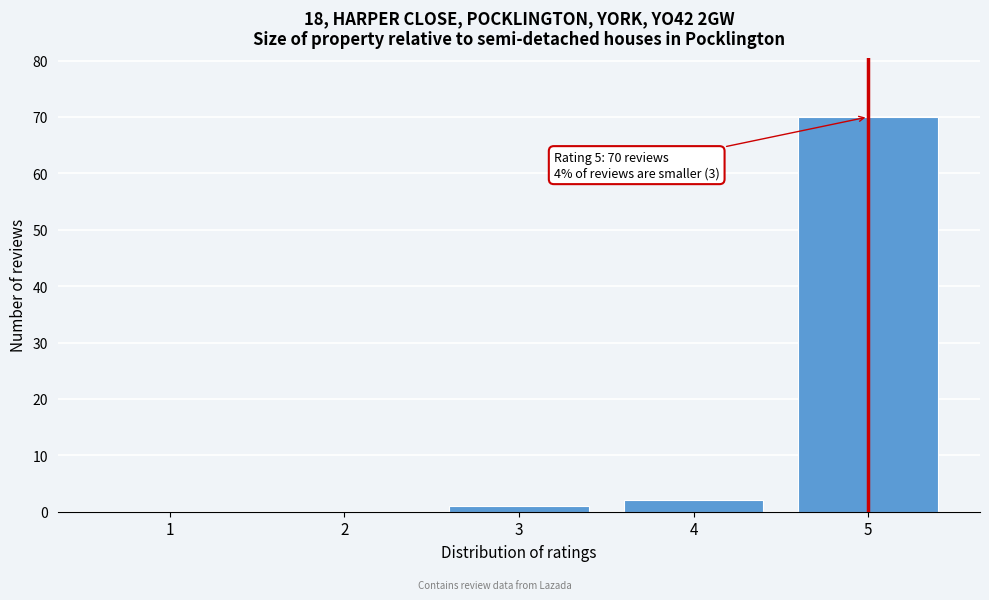

Which range on the x-axis has the tallest bar?

4.5 to 5.5